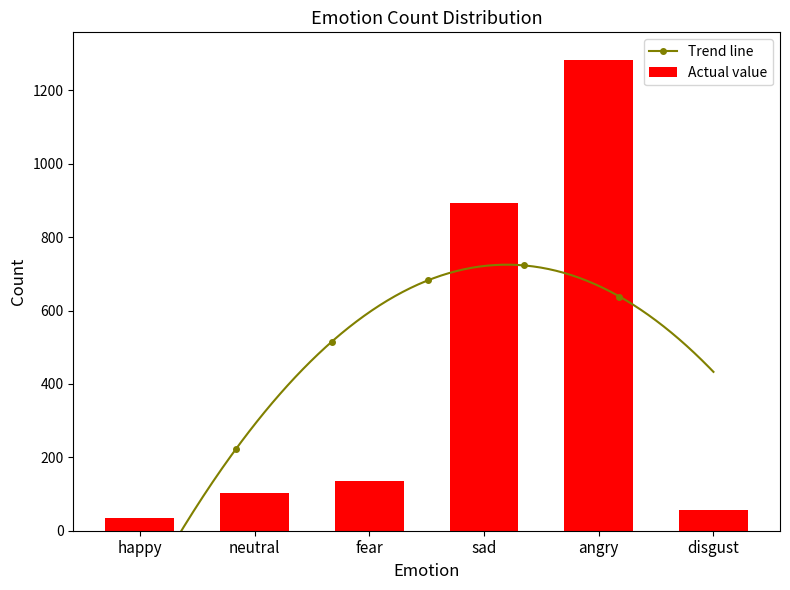

What is the difference between the maximum and second lowest values?

1227